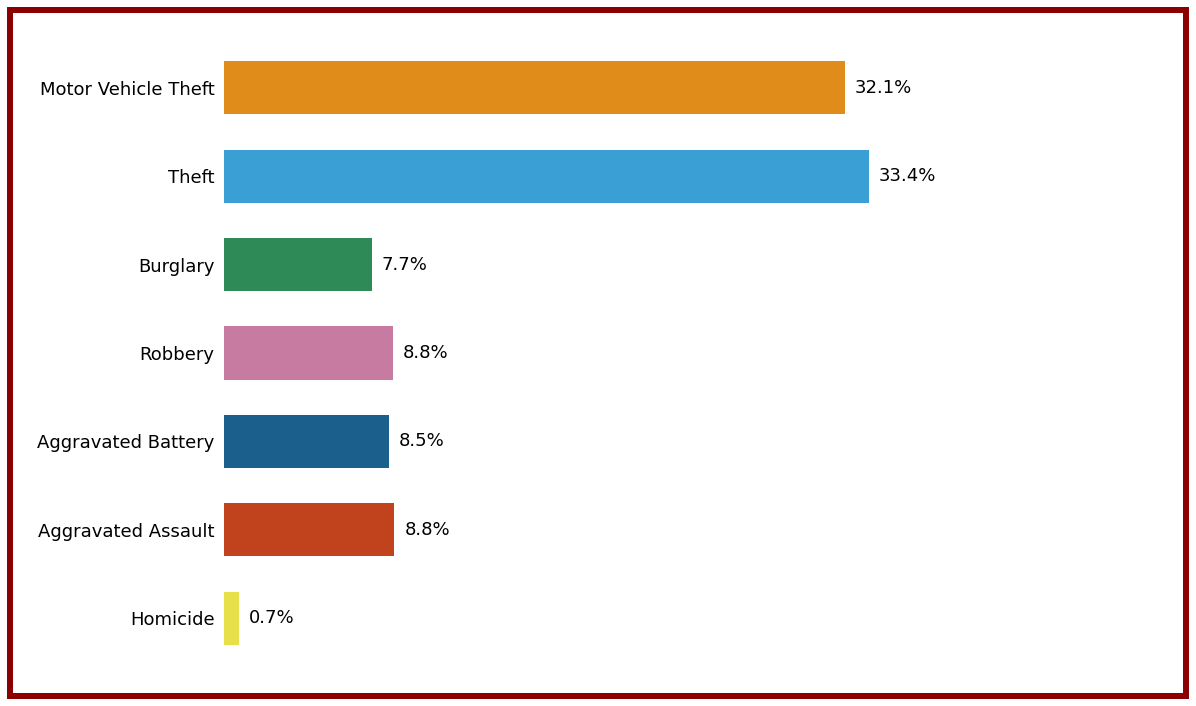

The value at Aggravated Assault is 259. True or false?

True